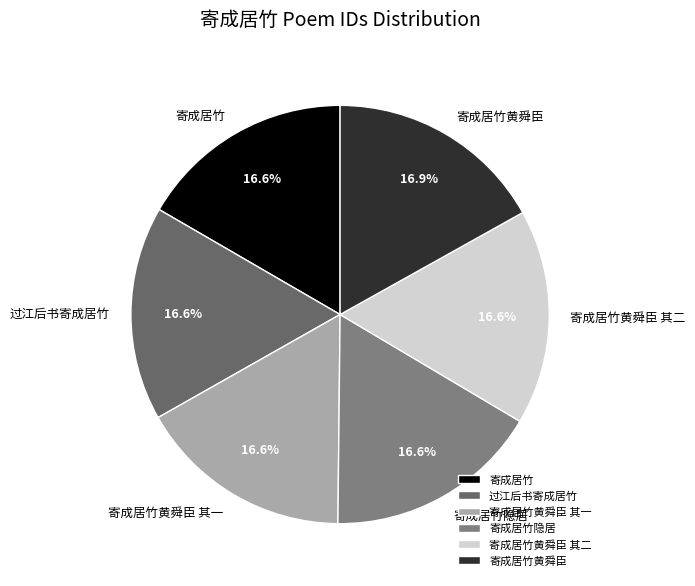

How many segments does this pie chart have?

6